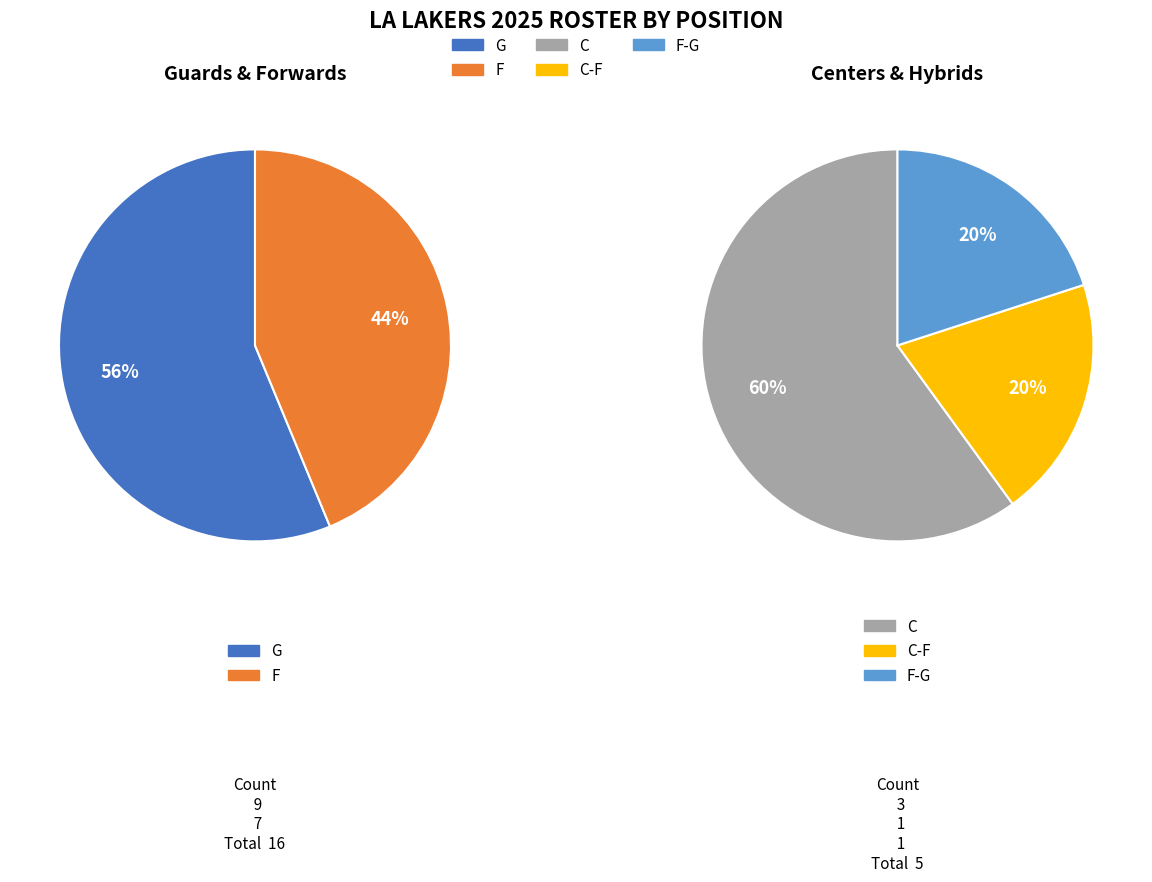

To the nearest percent, what percentage of the pie is C?

14%